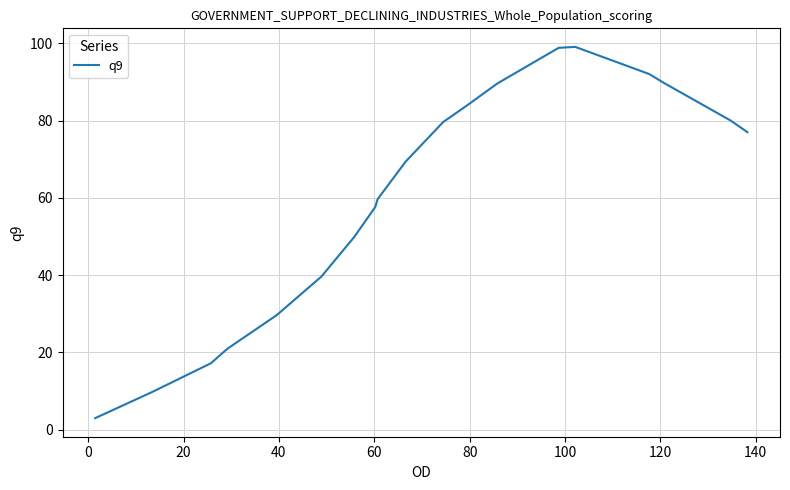

What is the difference between the maximum and minimum values?

96.1